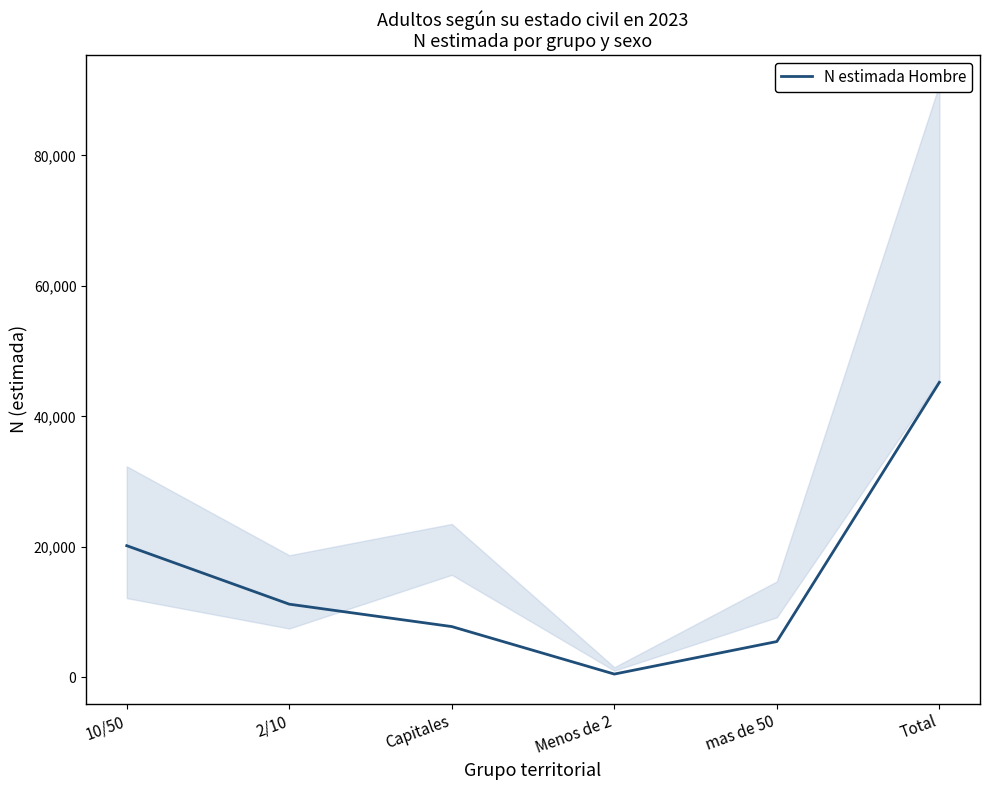

Where is the first local minimum?

Menos de 2